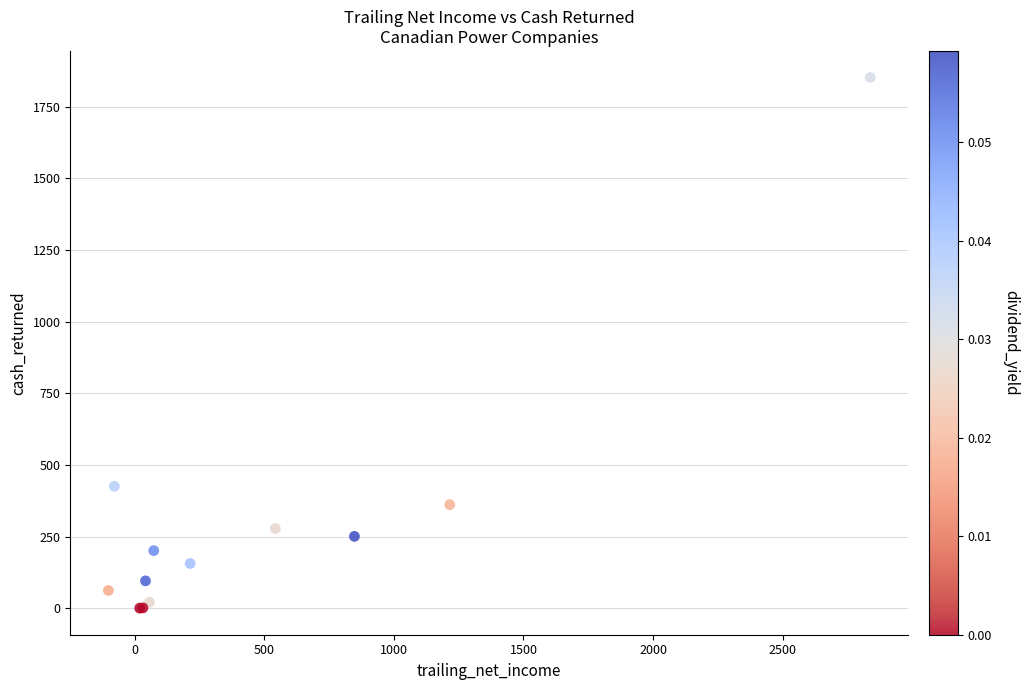

What Y value in the scatter plot is closest to 925?

425.3